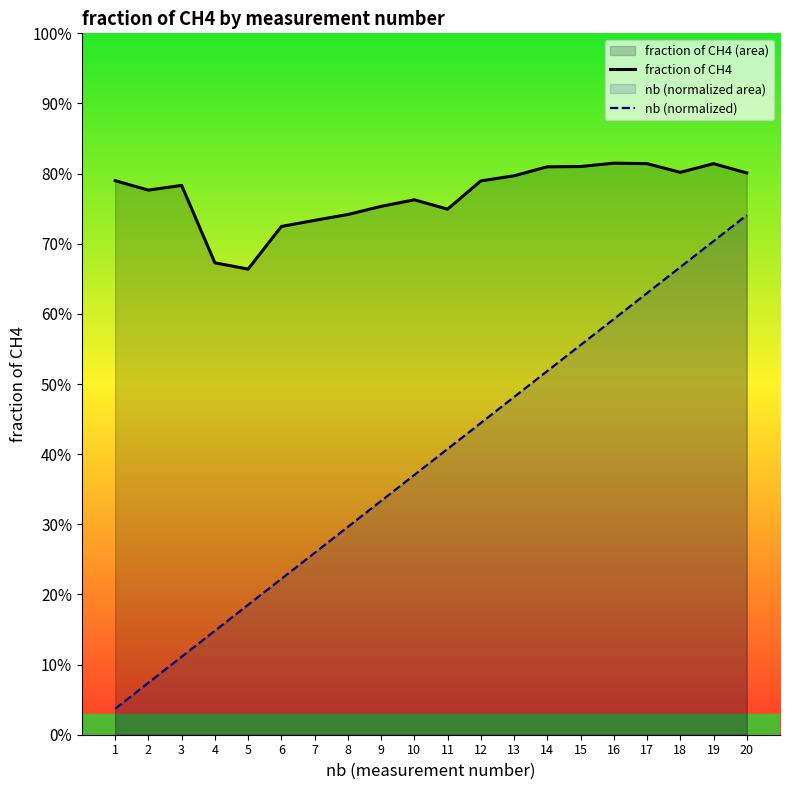

Reading left to right, extract all data points from this chart.

fraction of CH4: 0.8	0.8	0.8	0.7	0.7	0.7	0.7	0.7	0.8	0.8	0.7	0.8	0.8	0.8	0.8	0.8	0.8	0.8	0.8	0.8
nb (normalized): 0.0	0.1	0.1	0.1	0.2	0.2	0.3	0.3	0.3	0.4	0.4	0.4	0.5	0.5	0.6	0.6	0.6	0.7	0.7	0.7